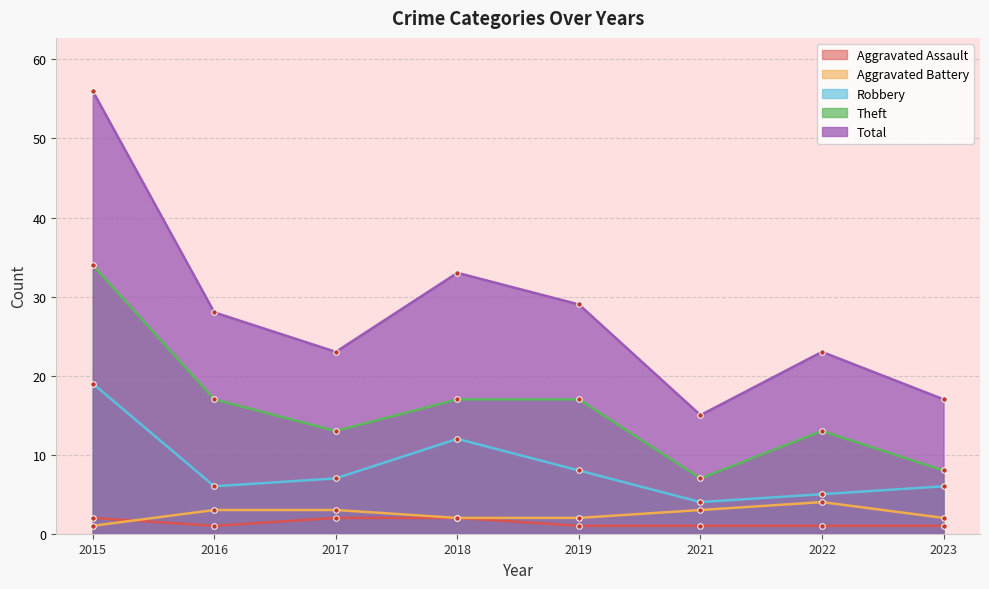

Where does the Theft series first go above 17?

2015